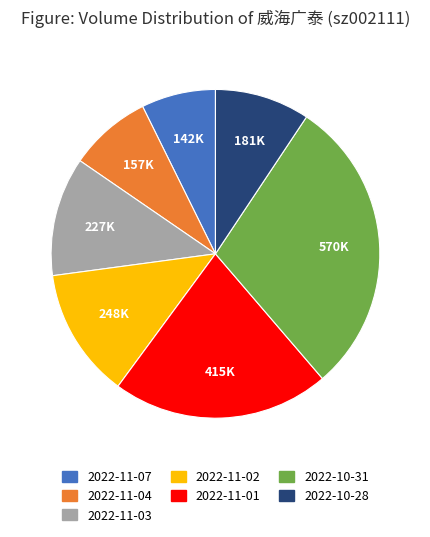

Is there any slice that represents more than half of the pie?

No